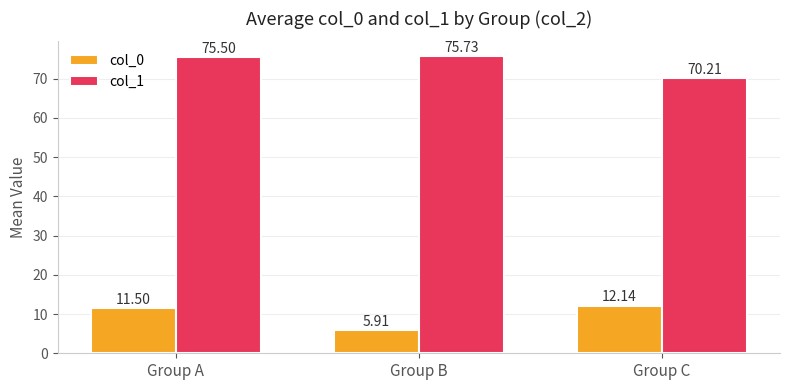

What is the spread (max minus min) of values at Group C?

58.1